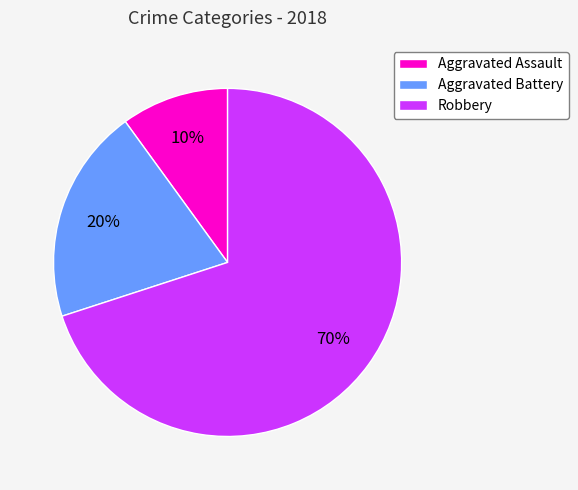

What is the smallest slice in the pie chart?

Aggravated Assault